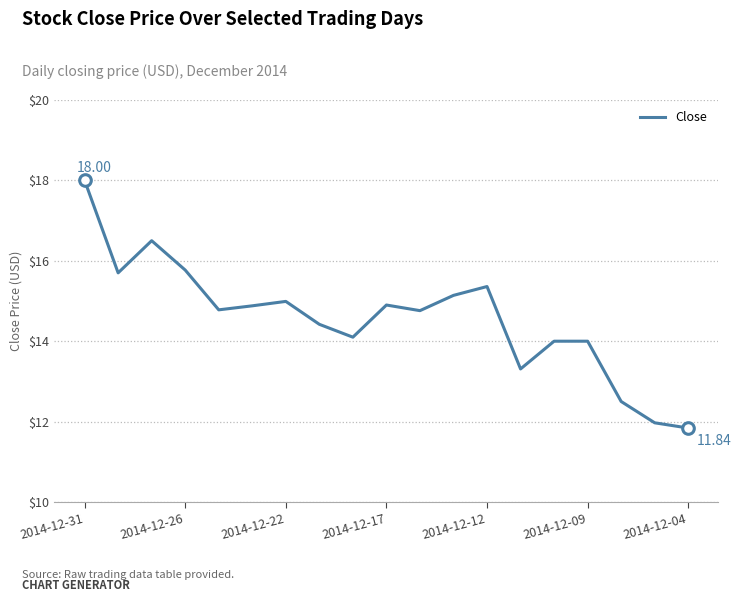

What is the difference between the maximum and minimum values?

6.2